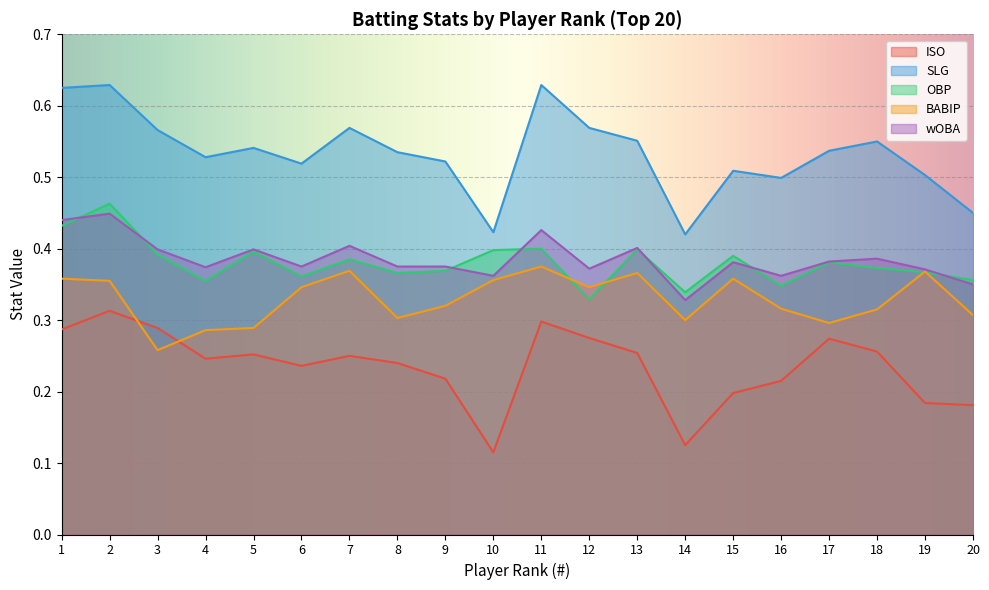

At which label does OBP reach its minimum?

12